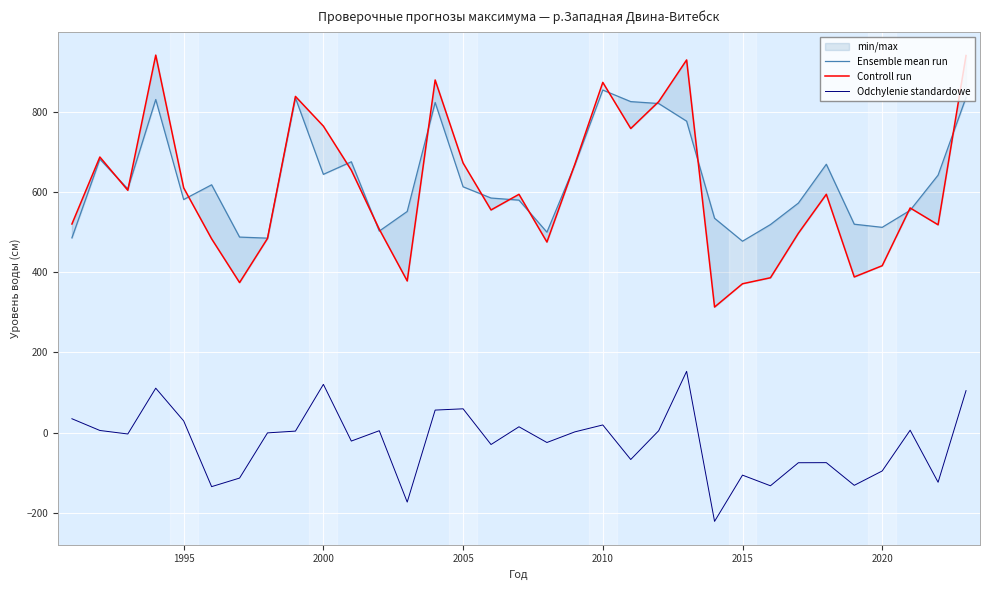

What is the value of the Odchylenie standardowe point at the 11th from the left?

-21.1